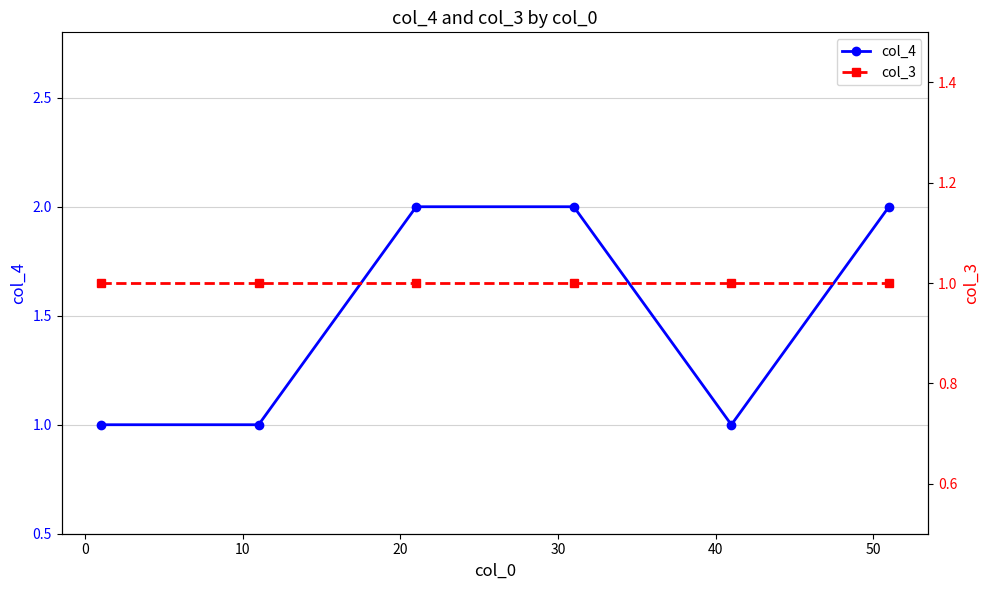

What is the value of the col_3 point at the 1st from the left?

1